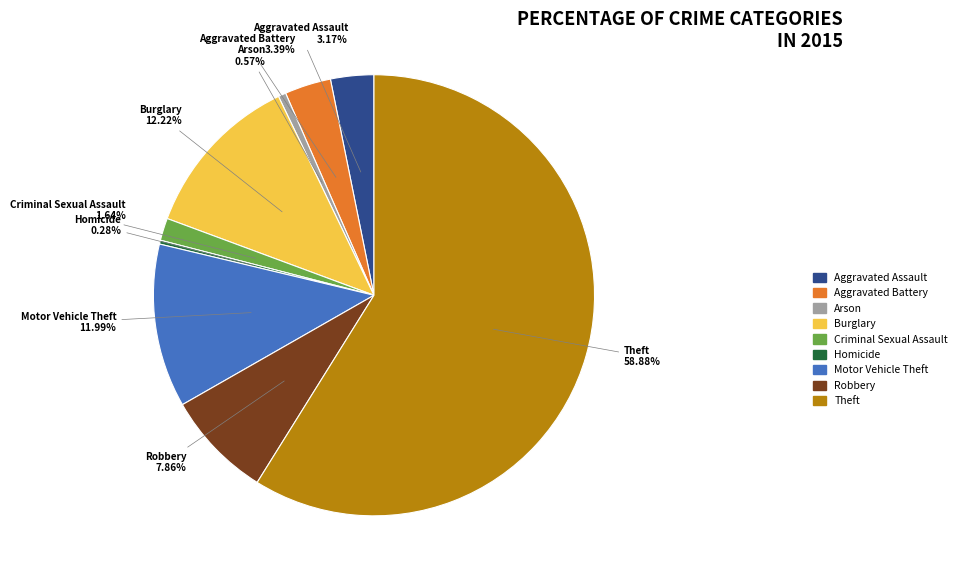

Which category has the biggest portion of the pie?

Theft